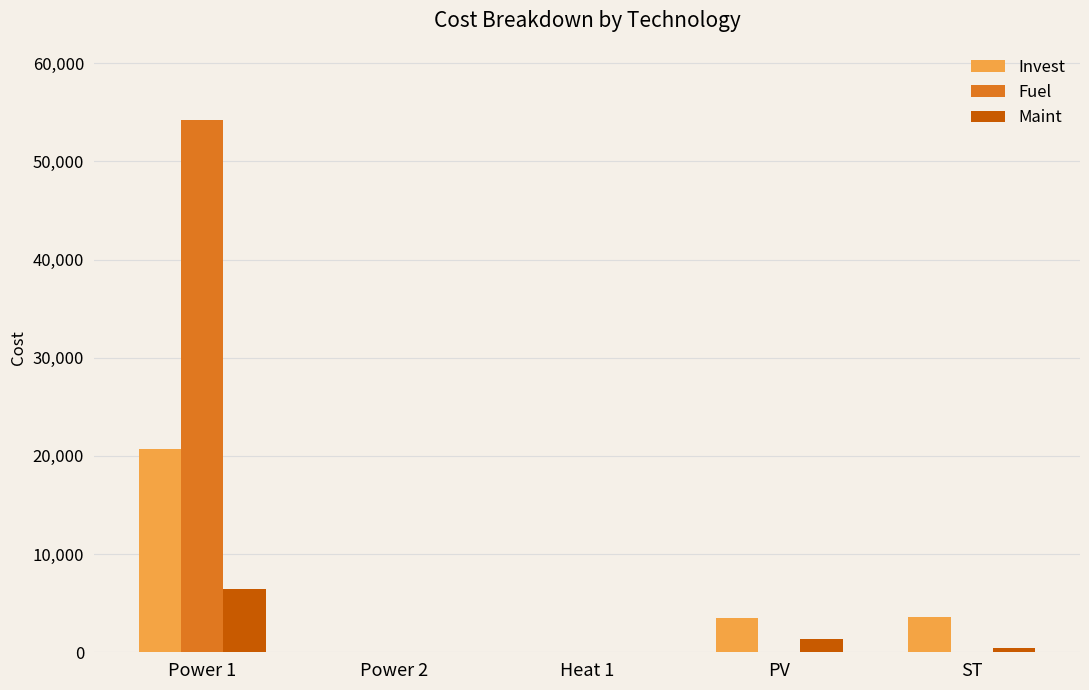

What is the sum of all Maint values?

8164.0